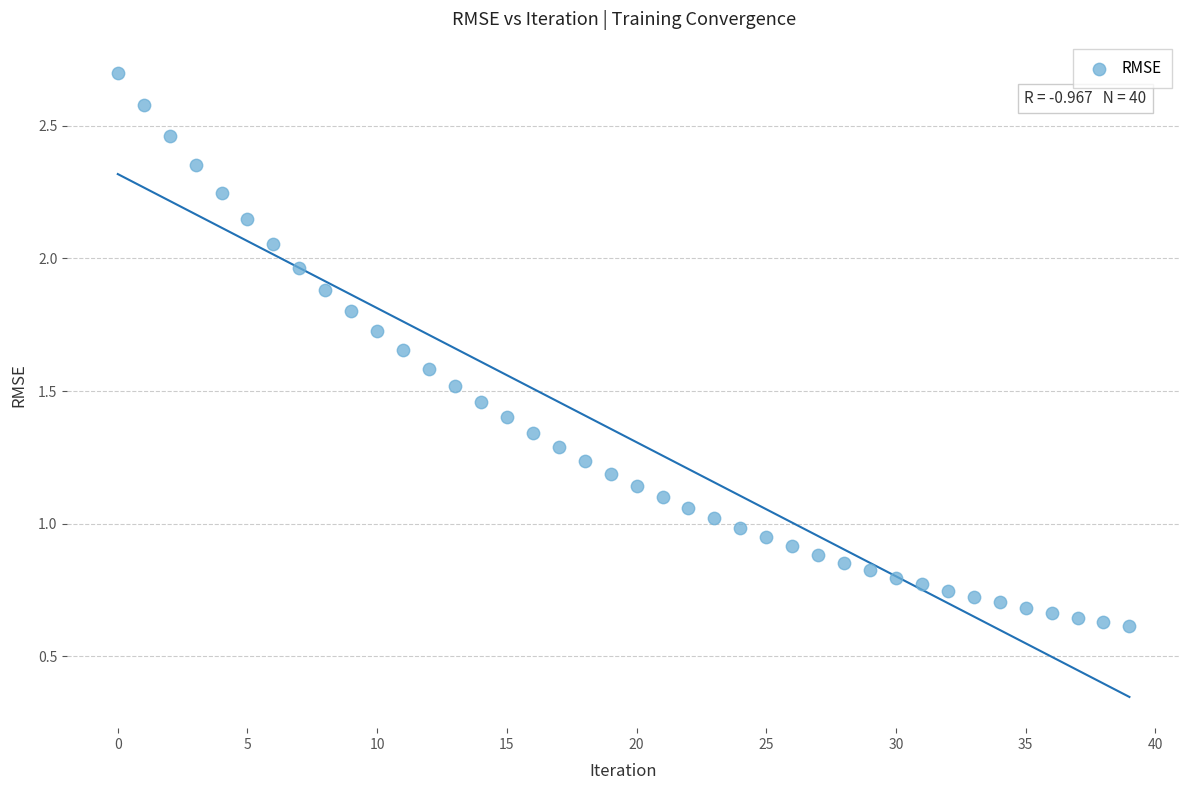

How many points are shown in the scatter plot?

40